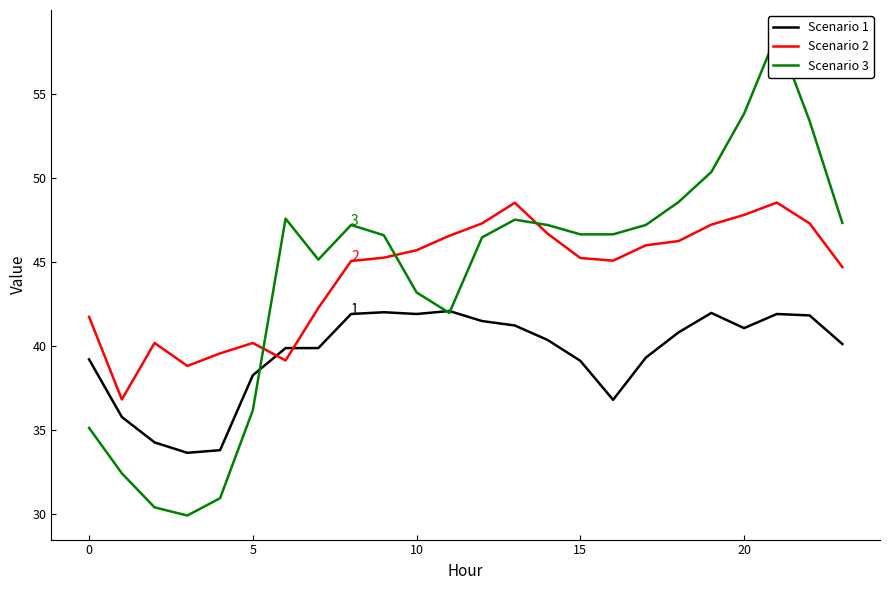

True or false: Scenario 3 and Scenario 2 cross at least once.

True